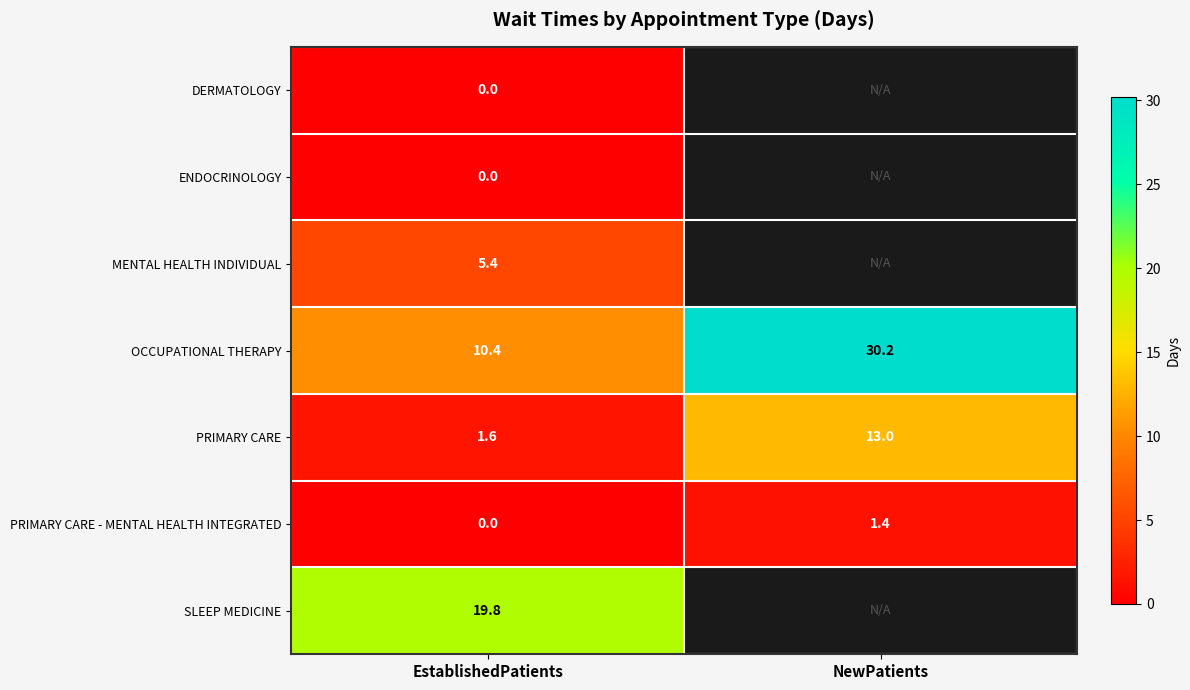

List the labels in order of PRIMARY CARE value, smallest first.

EstablishedPatients, NewPatients